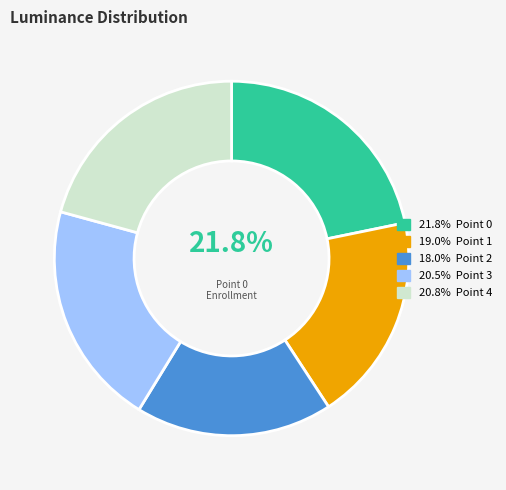

Is there any slice that represents more than half of the pie?

No